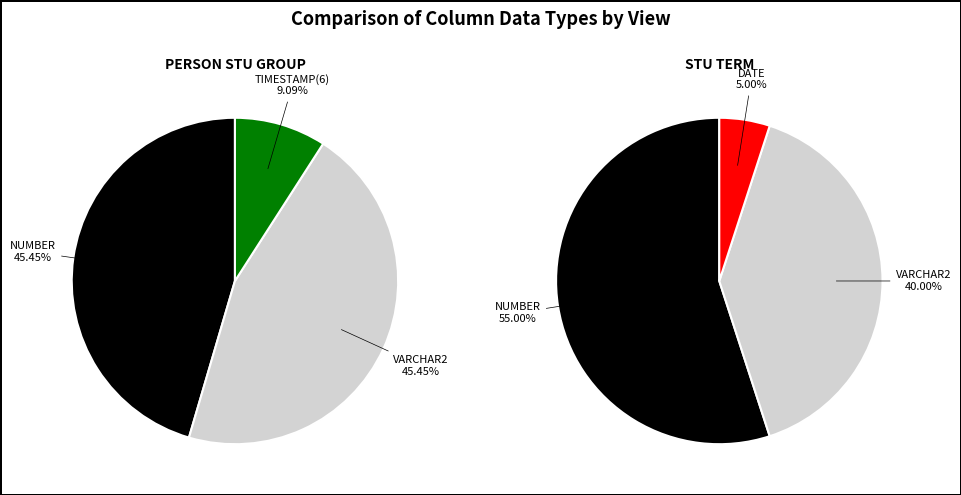

What is the smallest slice in the pie chart?

DATE